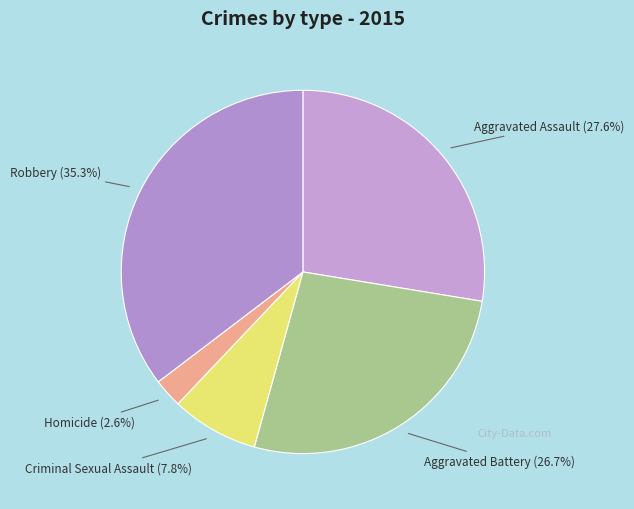

Approximately how many times larger is the value at Criminal Sexual Assault compared to Aggravated Assault?

0.3